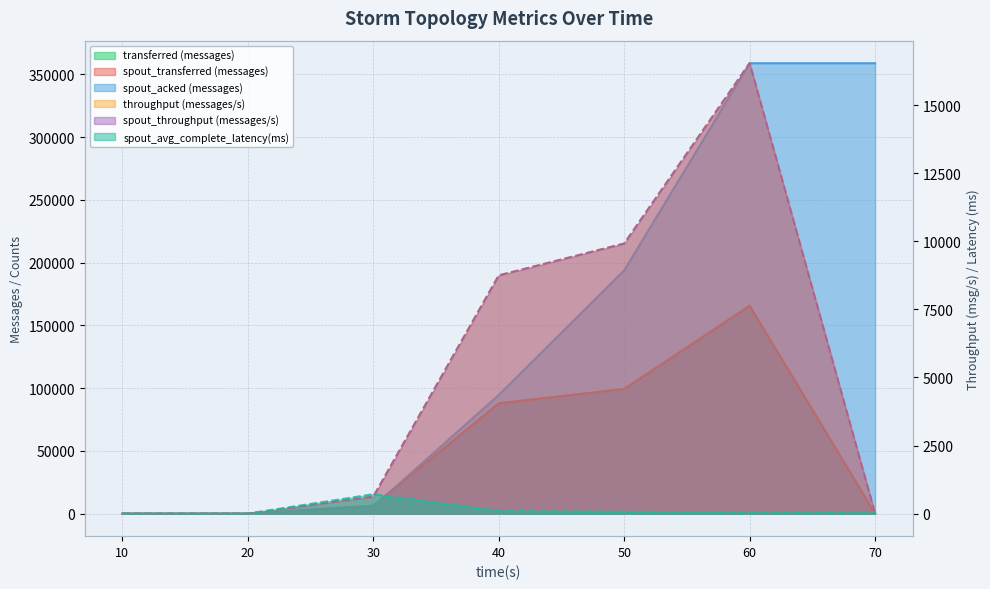

Which has a higher value, 50 or 40?

50